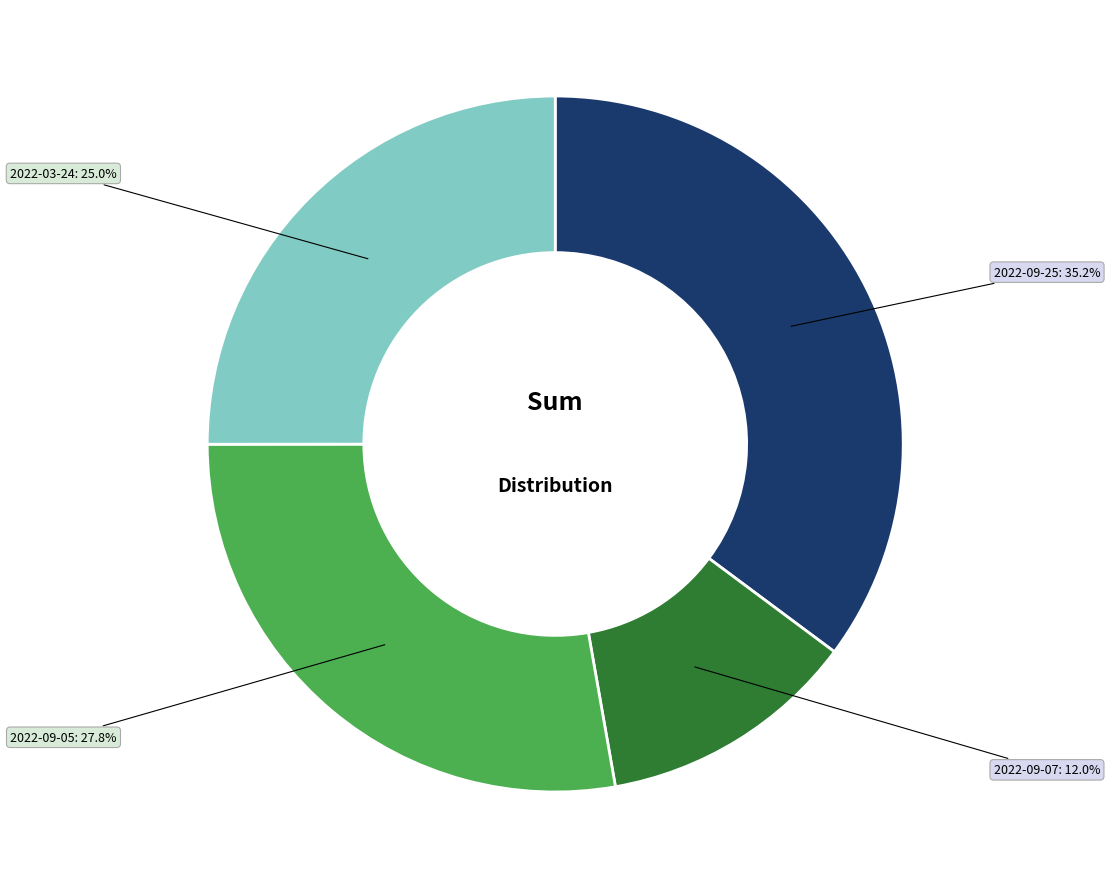

Is there any slice that represents more than half of the pie?

No